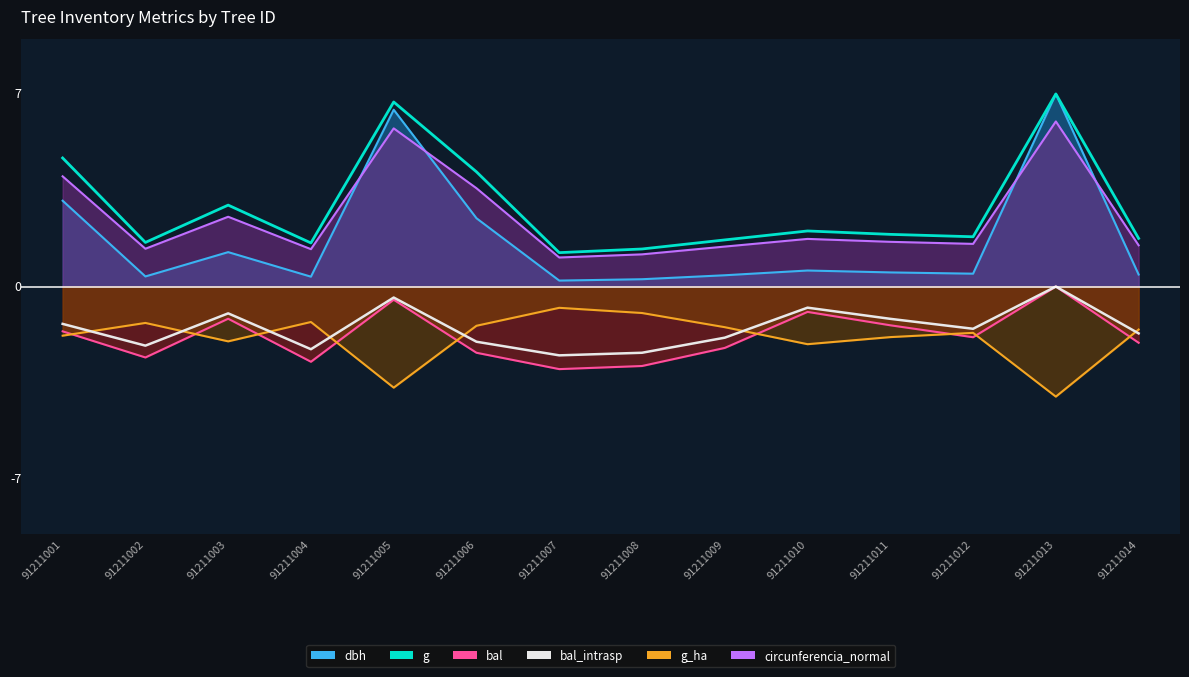

At 91211008, list the series in order from largest to smallest.

dbh, bal_intrasp